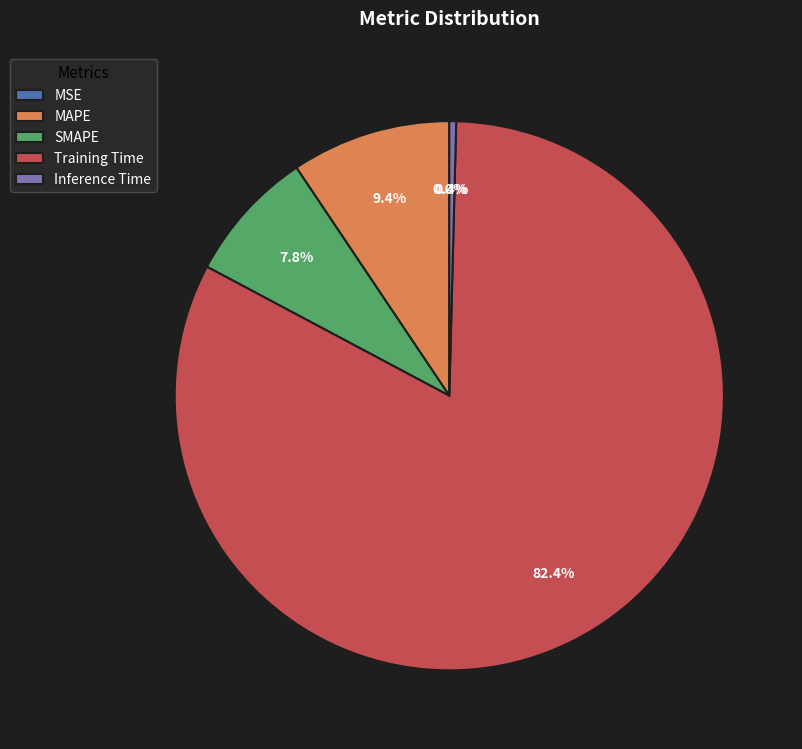

Which category has the biggest portion of the pie?

Training Time